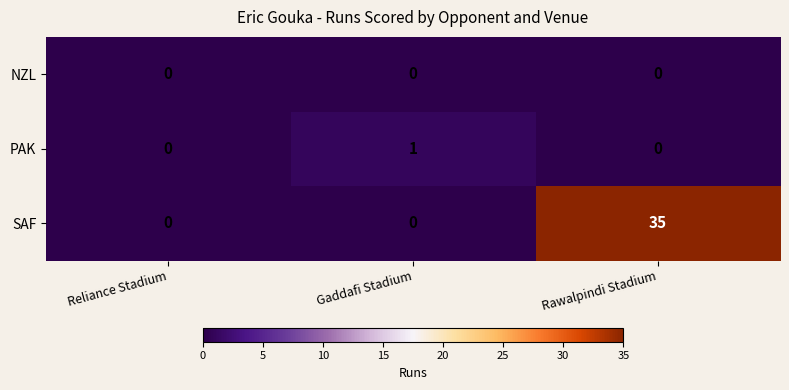

Which series has the widest spread of values?

SAF